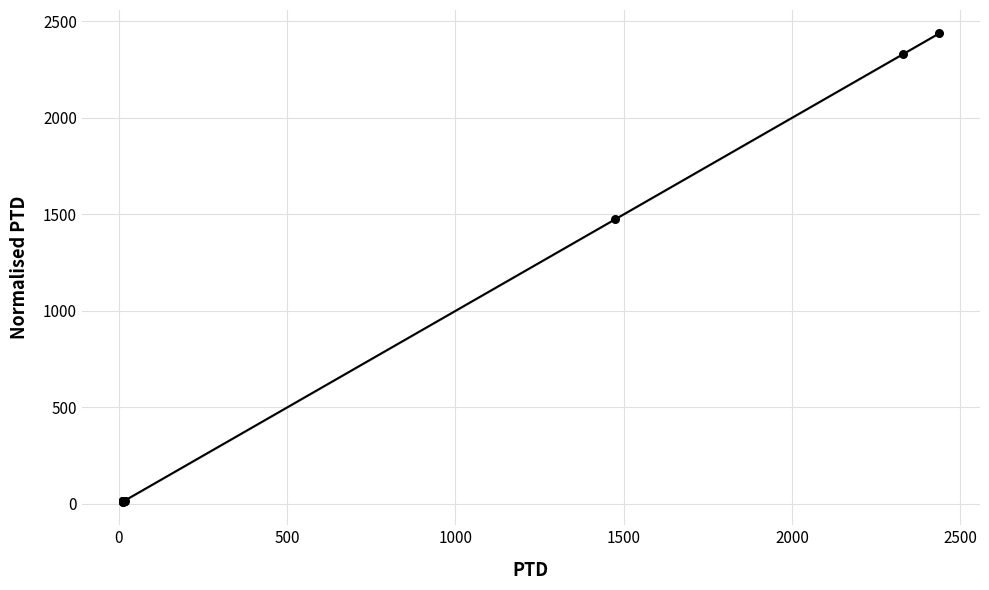

What Y value in the scatter plot is closest to 1224?

1475.2